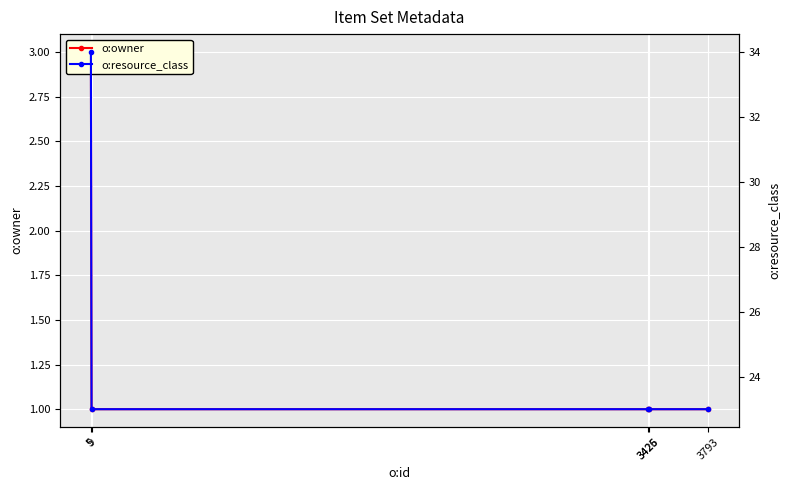

The o:resource_class series shows 56 at 5. True or false?

False